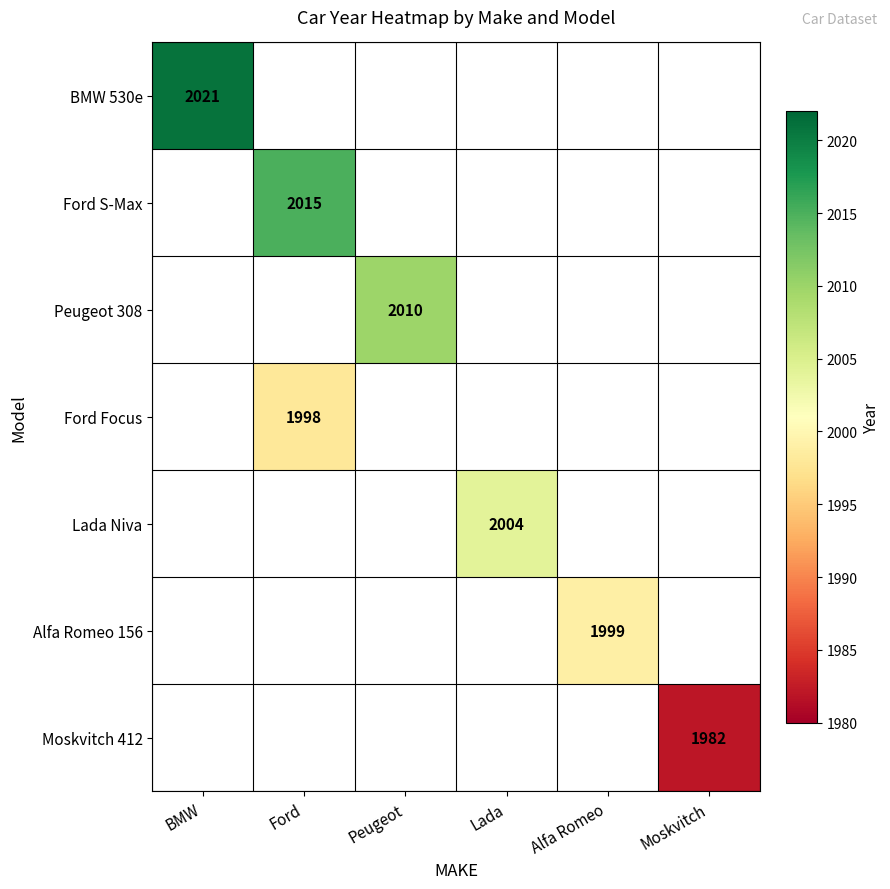

True or false: Lada Niva has a value of 2004 at Lada.

True